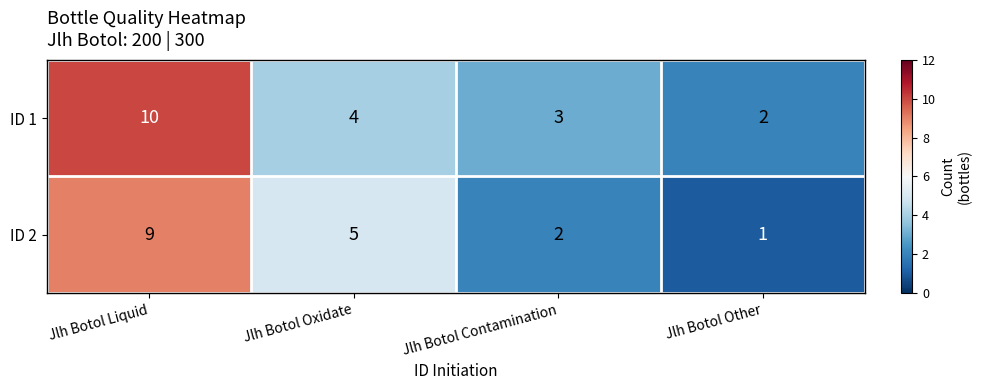

Count the ID 1 values in the range 3 to 10.

3